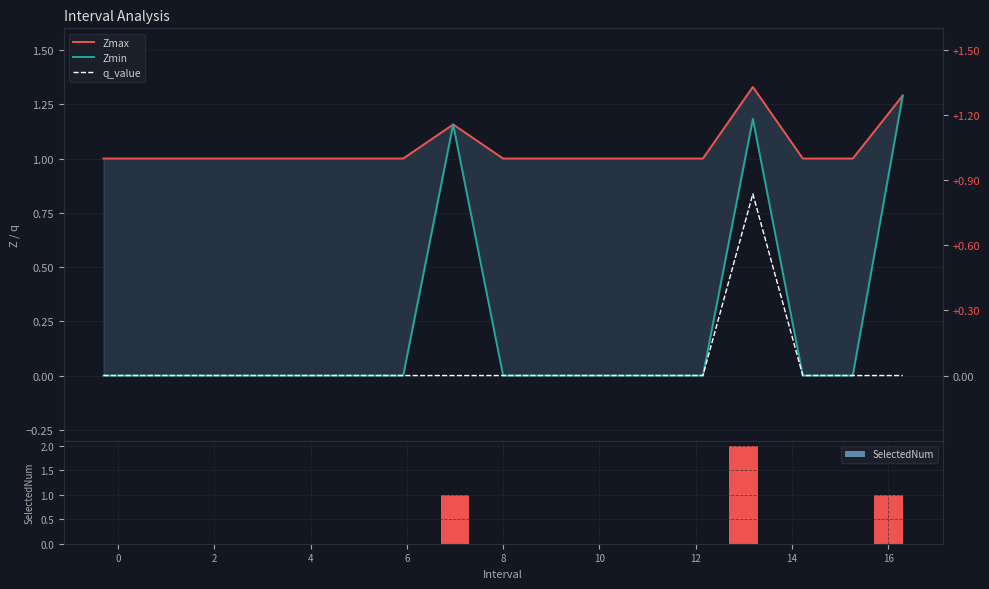

Which has a higher value, 2 or 10?

2